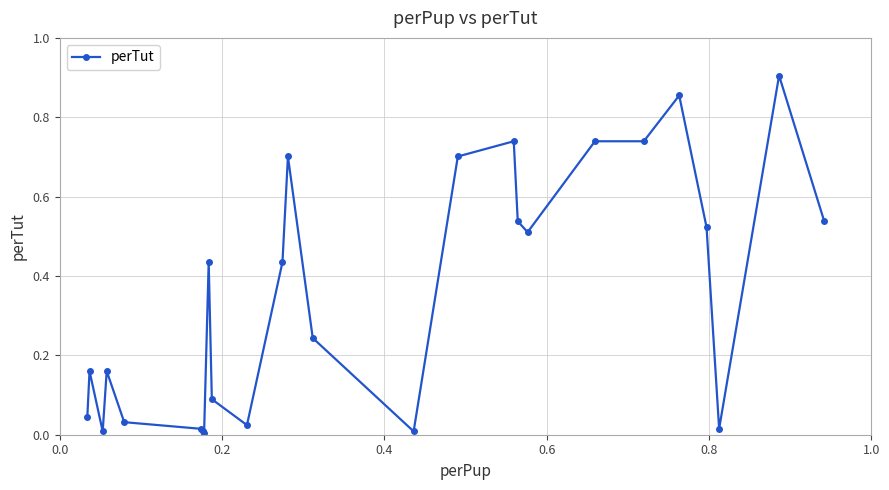

What is the difference between the second highest and minimum values?

0.8